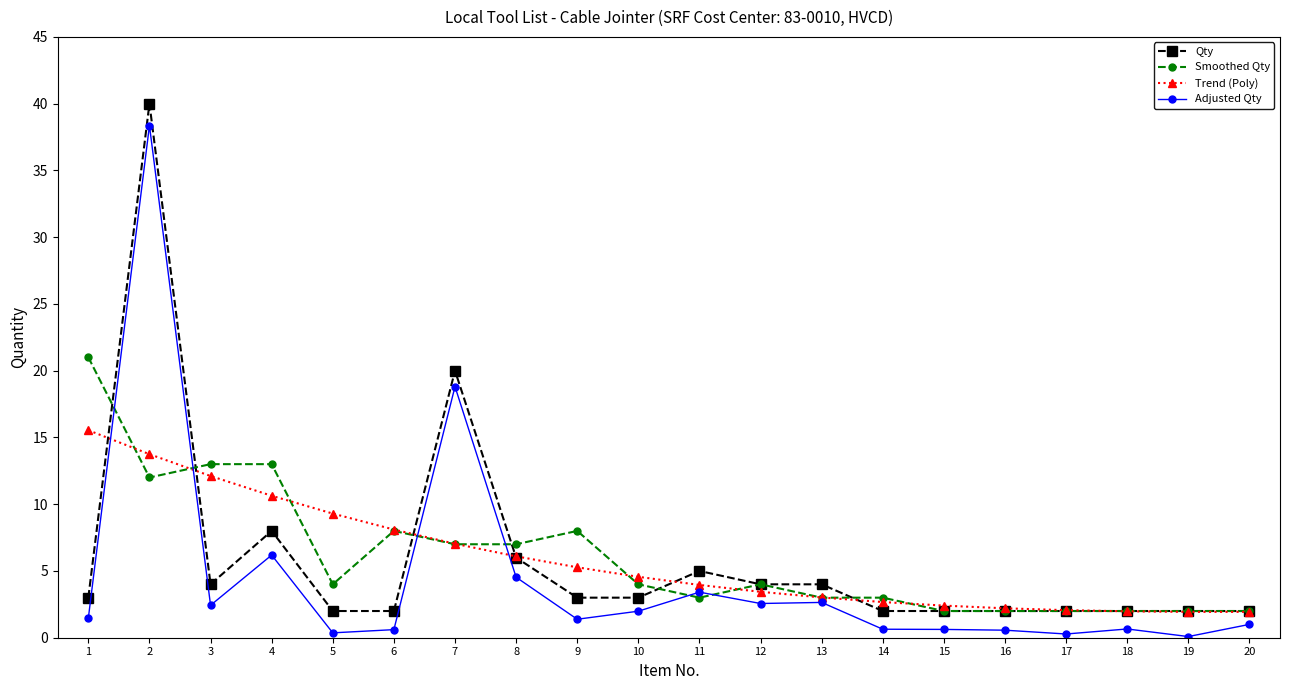

What is the difference between the maximum and minimum values in the Trend (Poly) series?

13.6